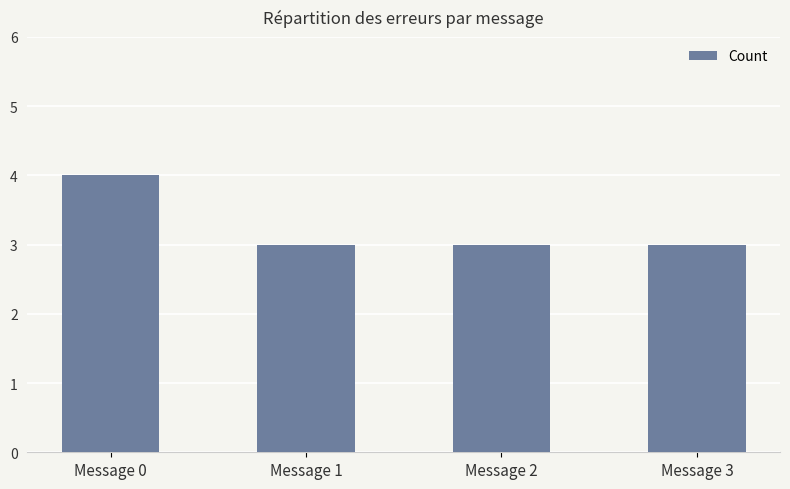

What is the value of the 1st bar from the left?

4